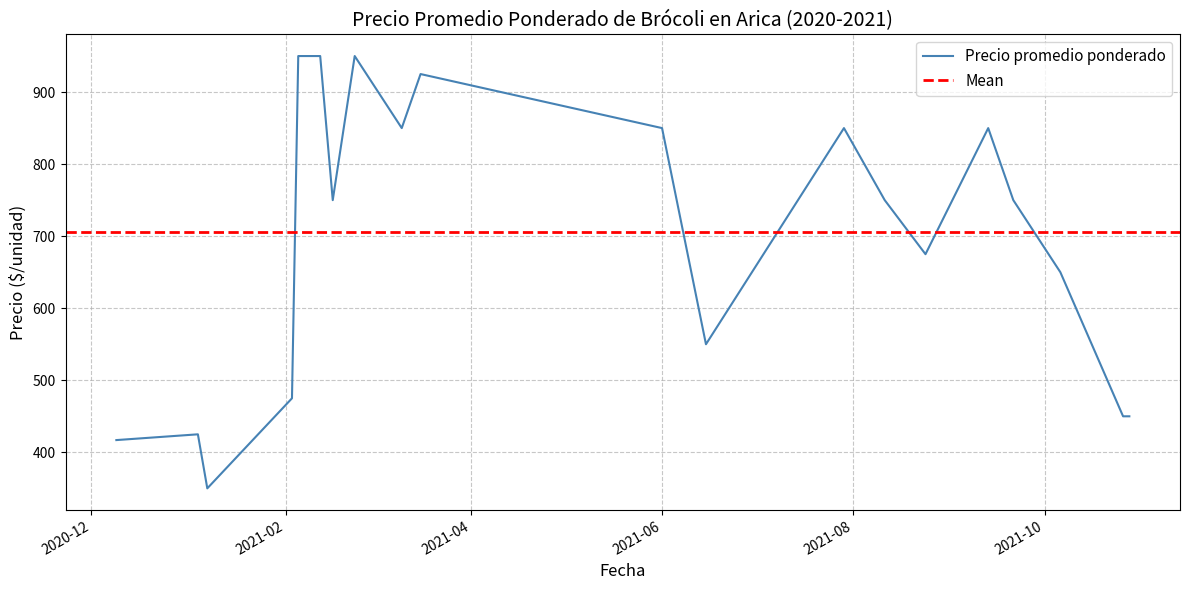

What is the maximum value for Precio promedio ponderado?

950